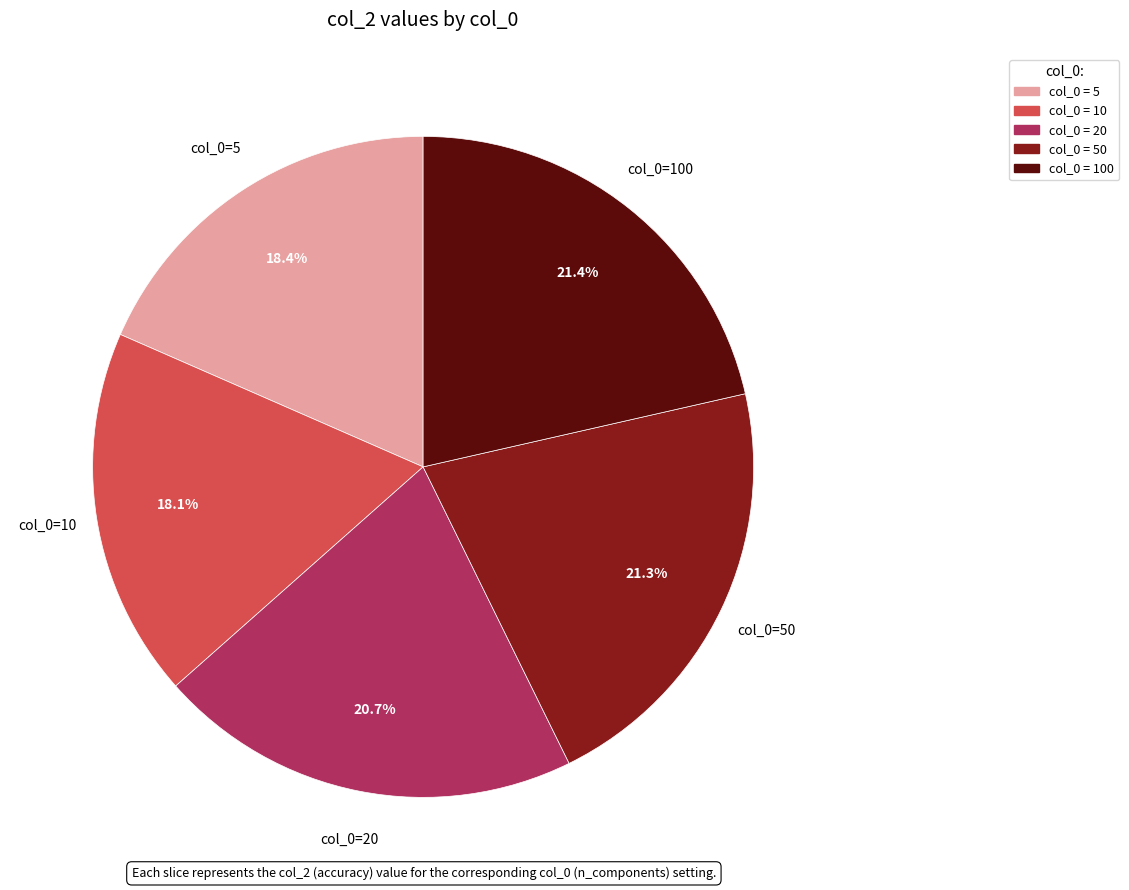

Is there any slice that represents more than half of the pie?

No